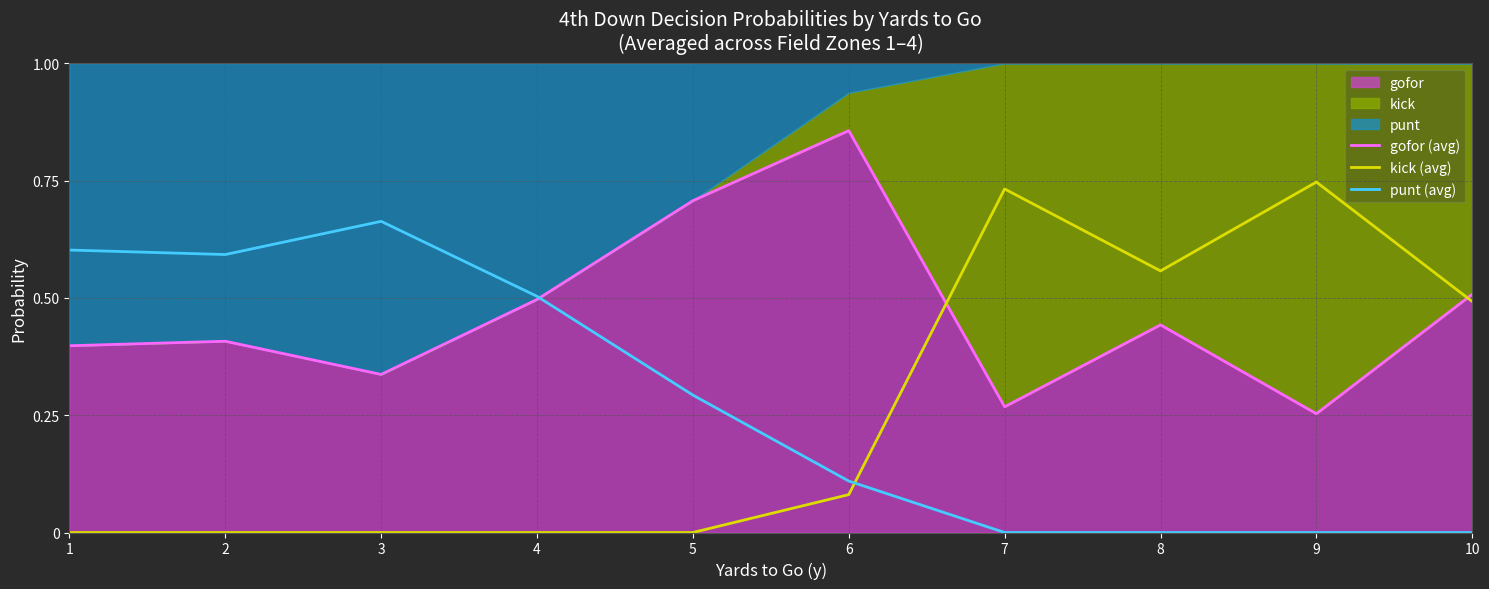

True or false: gofor (avg) and kick (avg) cross at least once.

True